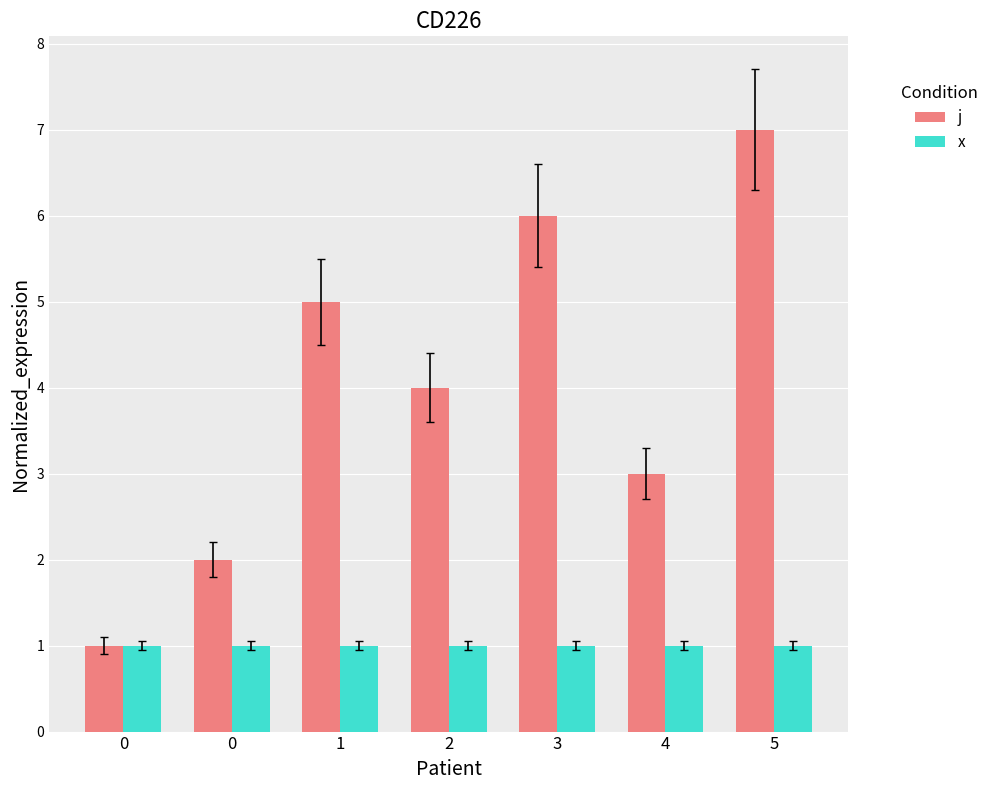

At which category is the sum across all series the highest?

5